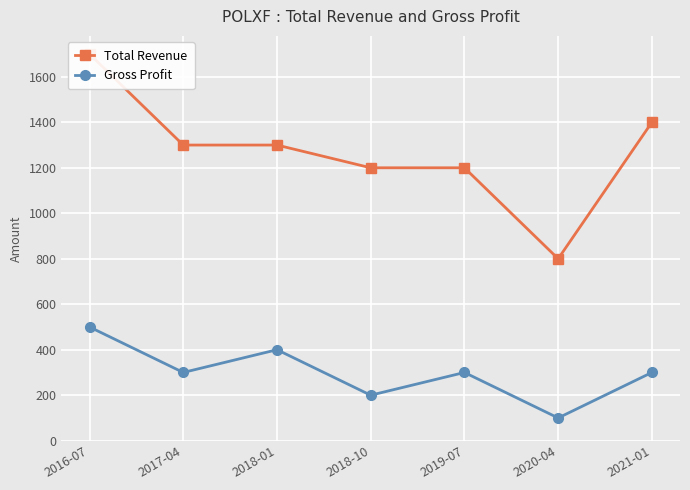

What is the label of the 4th point from the left?

2018-10